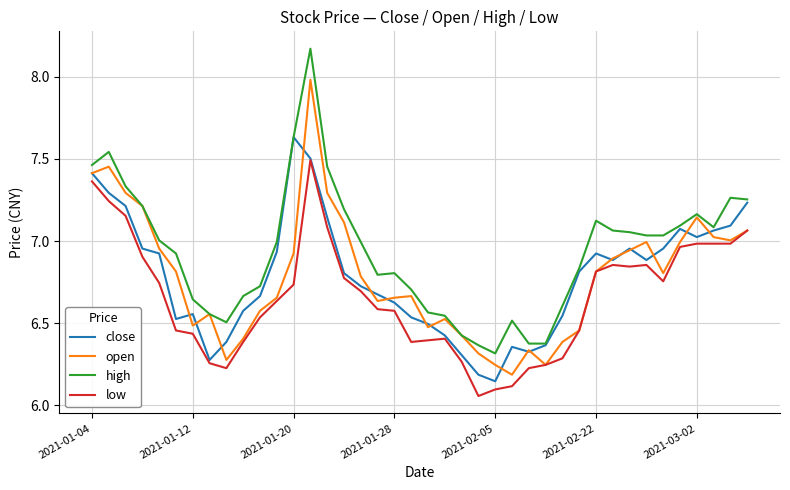

List the series in order of their peak value, lowest first.

low, close, open, high